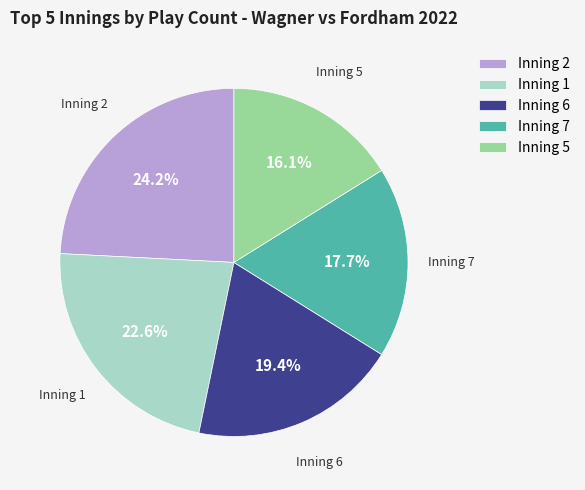

Approximately how many times larger is the value at Inning 1 compared to Inning 5?

1.4